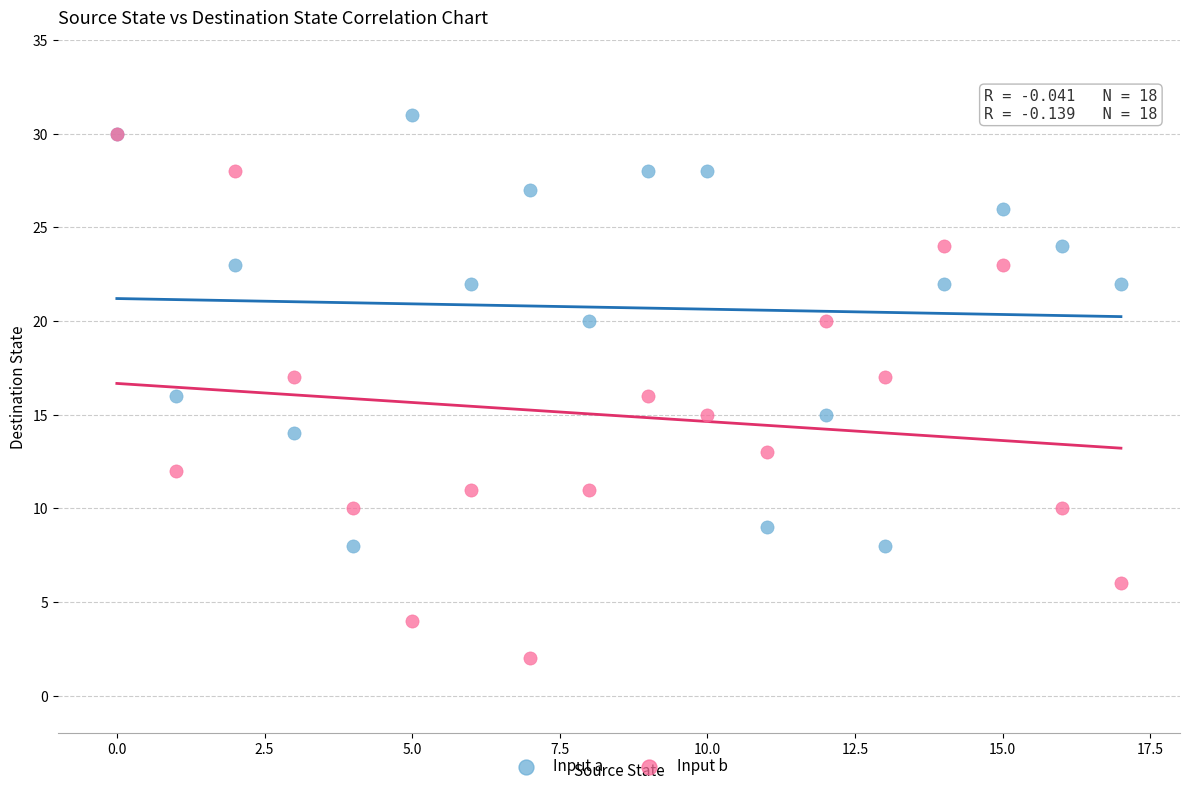

Which series reaches the minimum Y coordinate?

Input b